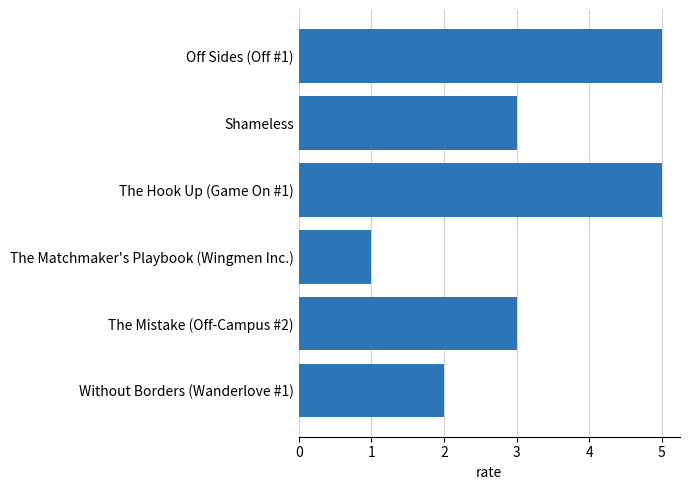

Reading bottom to top, extract all data points from this chart.

Without Borders (Wanderlove #1)=2	The Mistake (Off-Campus #2)=3	The Matchmaker's Playbook (Wingmen Inc.)=1	The Hook Up (Game On #1)=5	Shameless=3	Off Sides (Off #1)=5